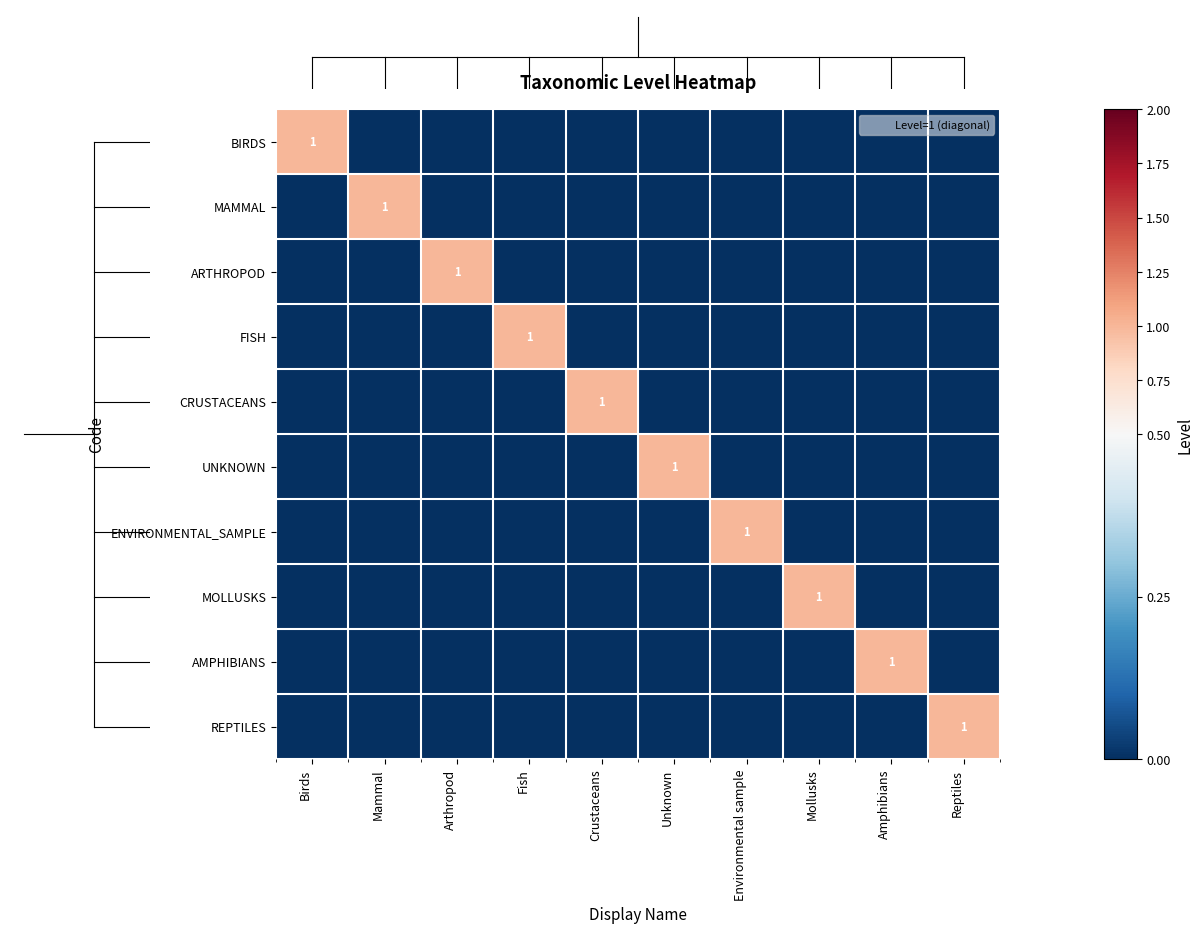

Rank the series by their maximum value, from lowest to highest.

BIRDS, MAMMAL, ARTHROPOD, FISH, CRUSTACEANS, UNKNOWN, ENVIRONMENTAL_SAMPLE, MOLLUSKS, AMPHIBIANS, REPTILES